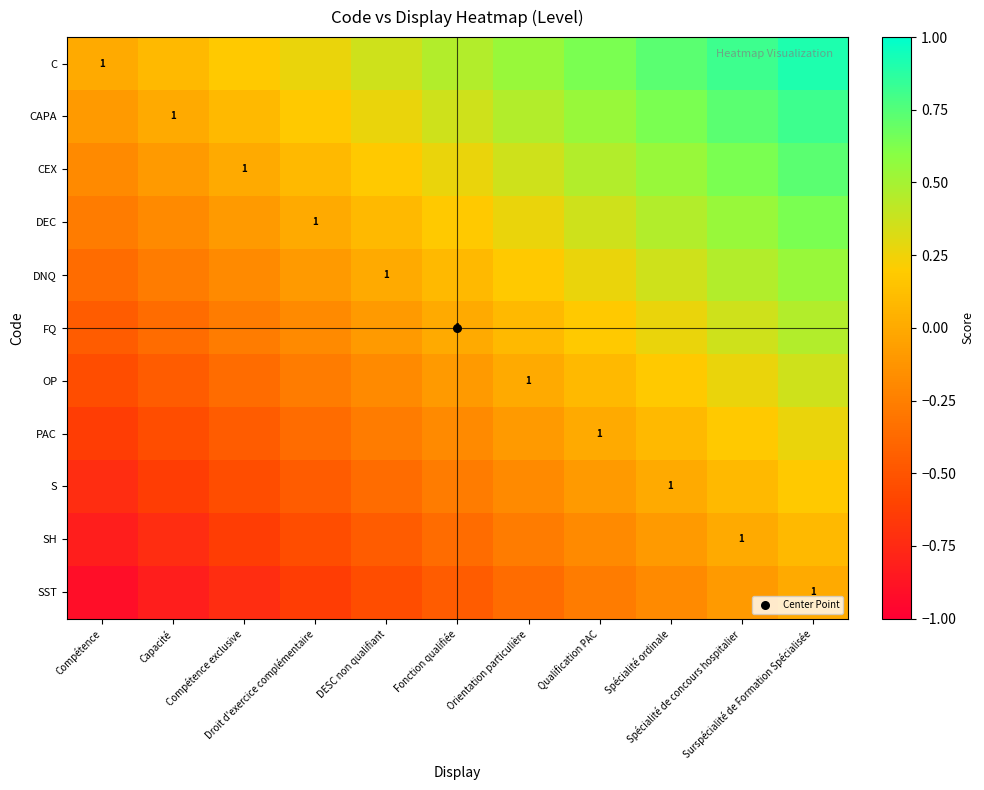

The PAC series shows 0.4 at Qualification PAC. True or false?

False